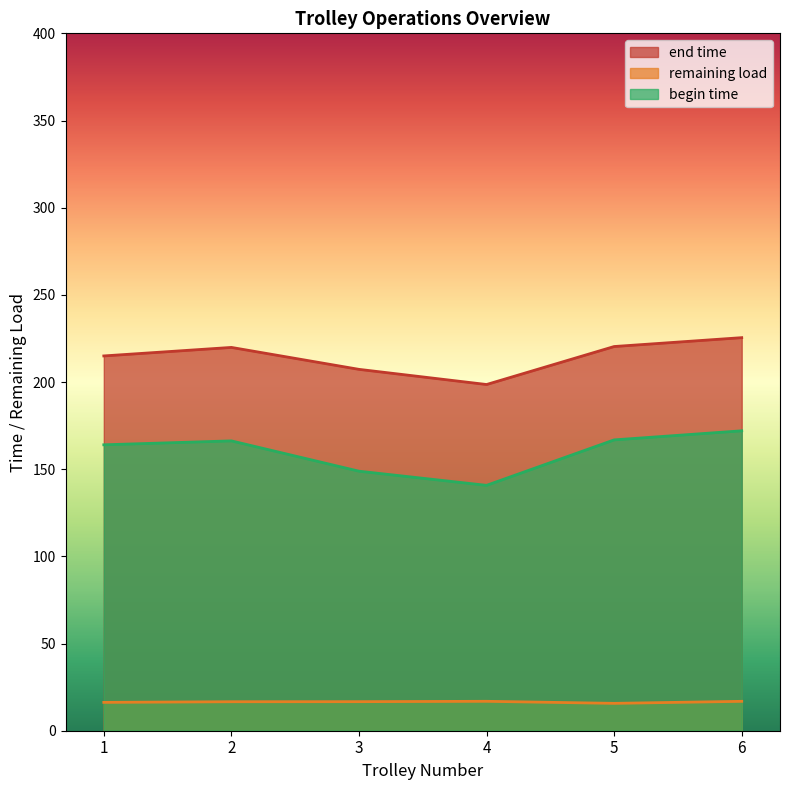

What is the difference between the end time values at 6 and 3?

18.2